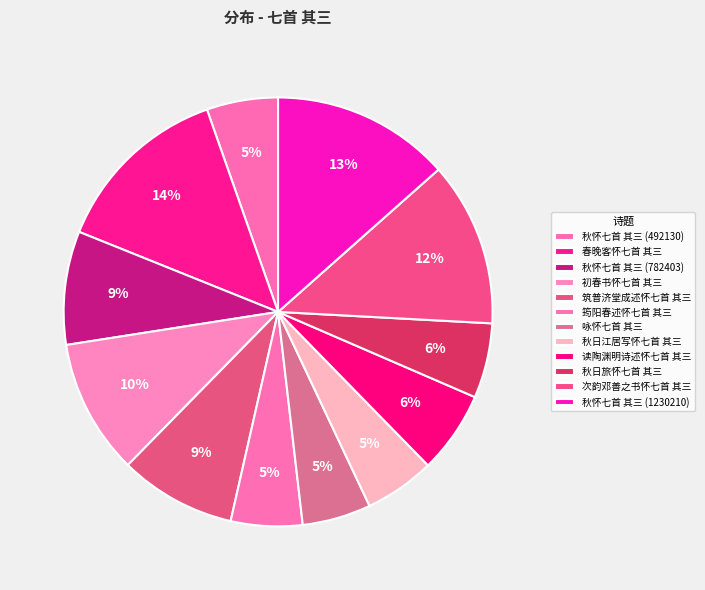

Rank the categories by value from lowest to highest.

咏怀七首 其三, 秋日江居写怀七首 其三, 秋怀七首 其三 (492130), 筠阳春述怀七首 其三, 秋日旅怀七首 其三, 读陶渊明诗述怀七首 其三, 秋怀七首 其三 (782403), 筑普济堂成述怀七首 其三, 初春书怀七首 其三, 次韵邓善之书怀七首 其三, 秋怀七首 其三 (1230210), 春晚客怀七首 其三